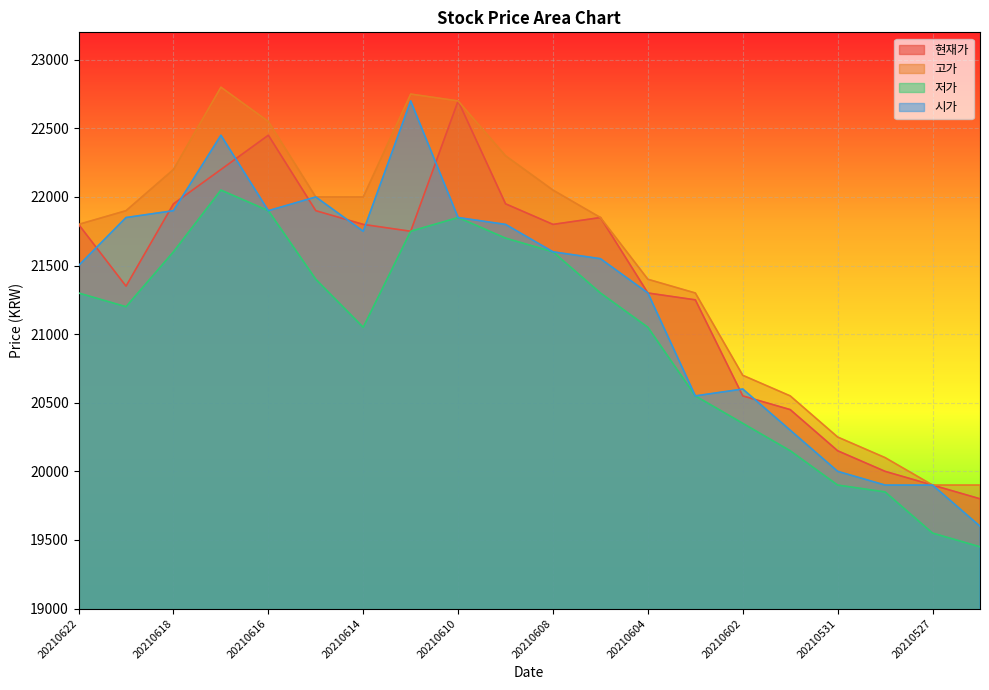

Count the number of categories in the chart.

20